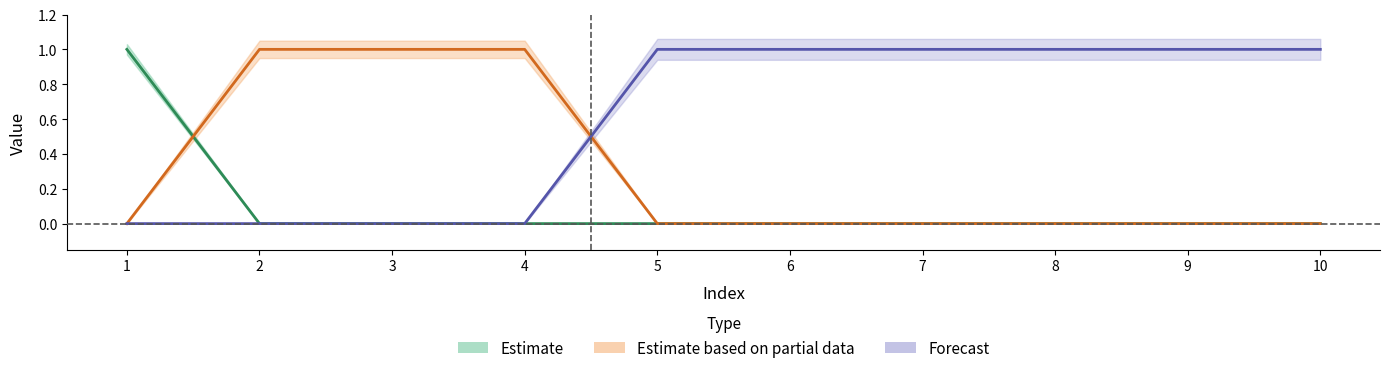

Does the chart have visible grid lines?

No